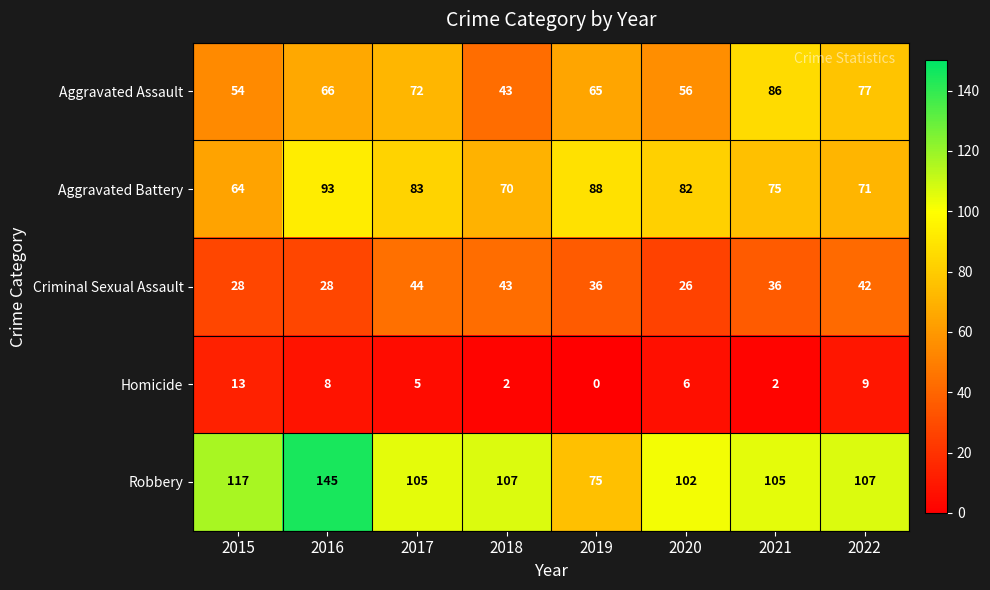

List the series in order of their peak value, highest first.

Robbery, Aggravated Battery, Aggravated Assault, Criminal Sexual Assault, Homicide